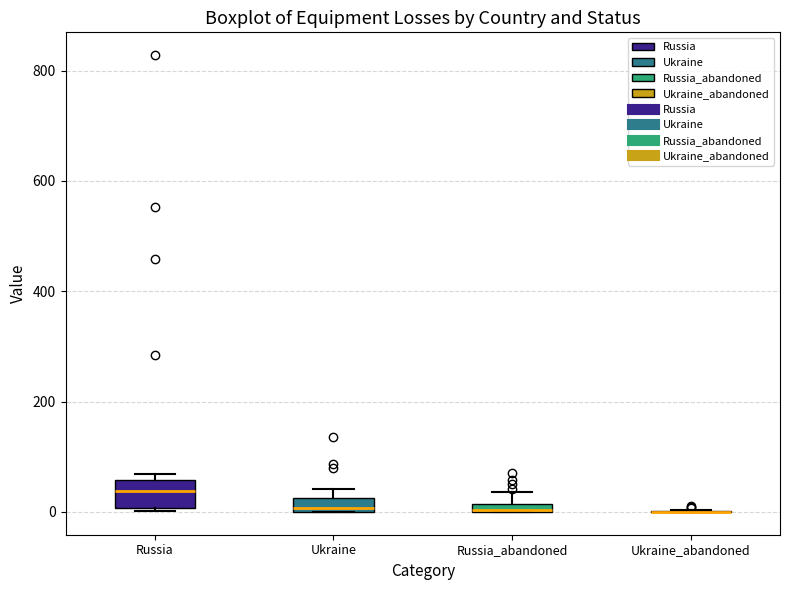

Which box is the tallest, from its lower edge to its upper edge?

Russia